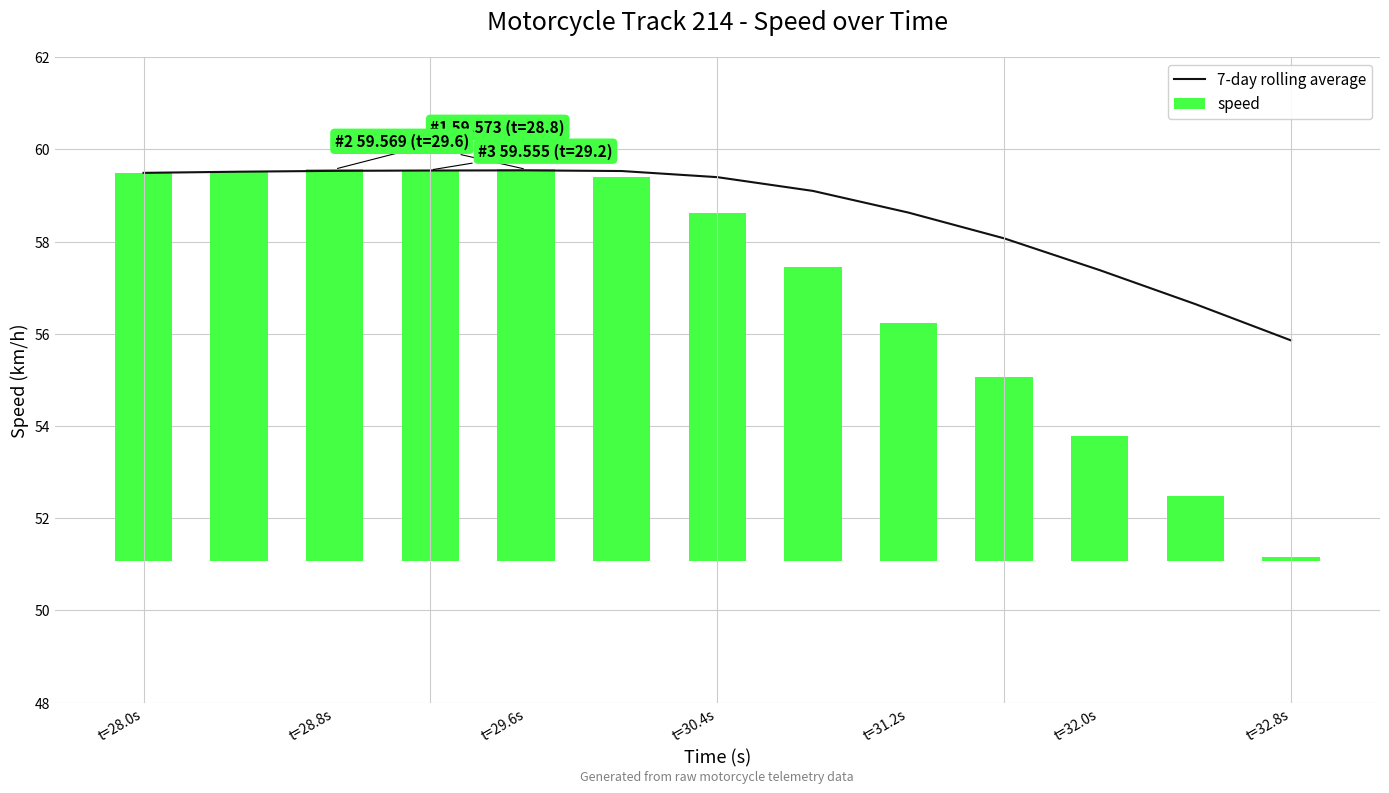

Which category has the lowest value in the 7-day rolling average series?

t=32.8s